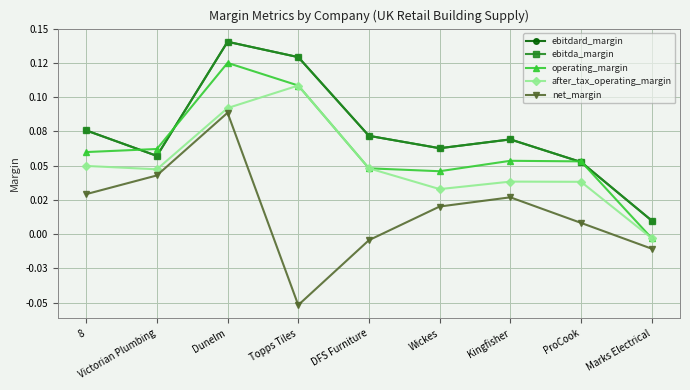

Does the chart display data point markers on the line(s)?

Yes